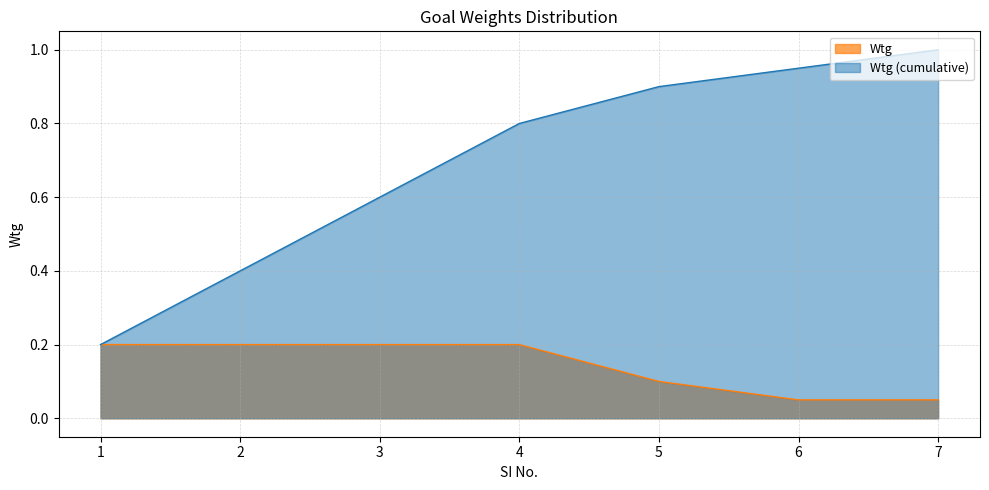

What is the average value?

0.1